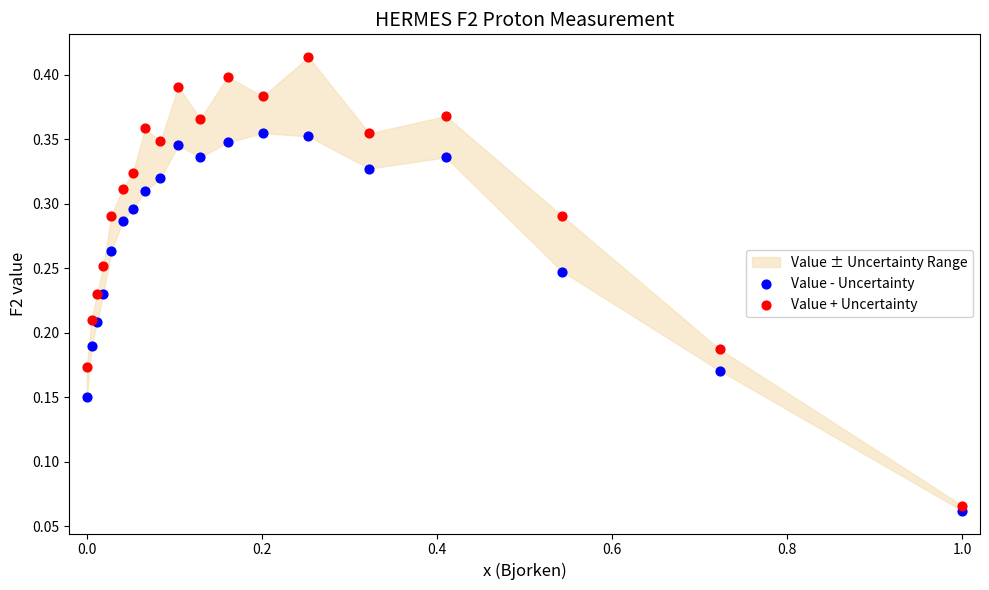

Which series has the largest Y range (max minus min)?

Value + Uncertainty